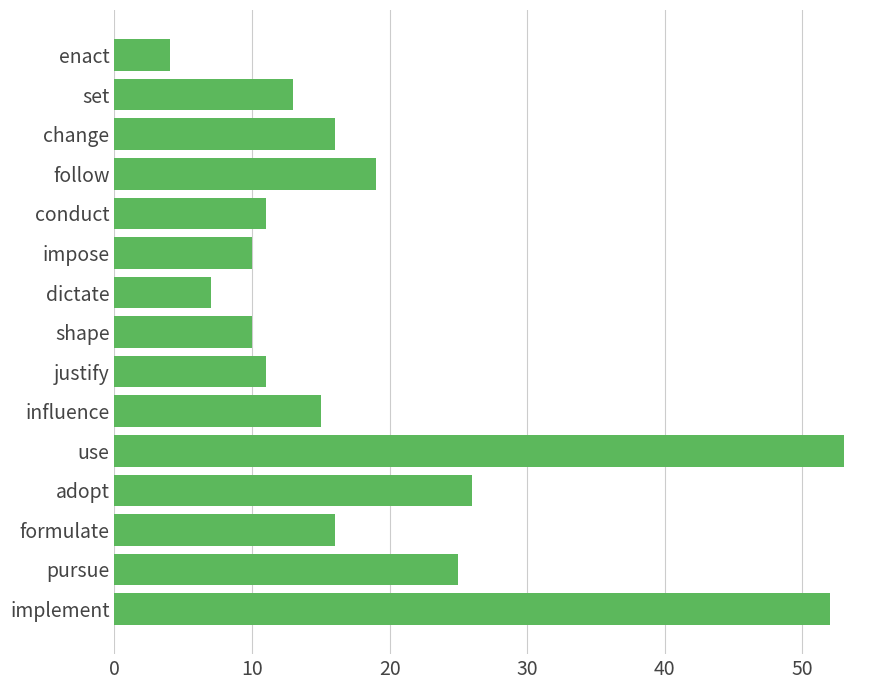

How many categories are shown in the chart?

15